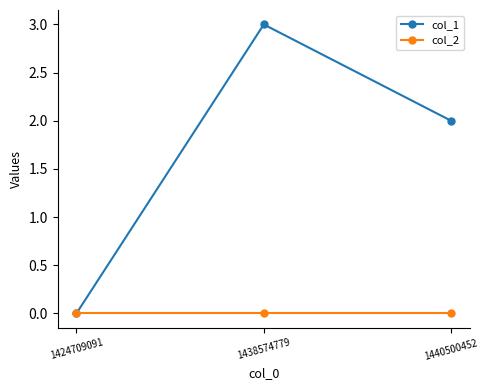

What is the greatest value displayed?

3